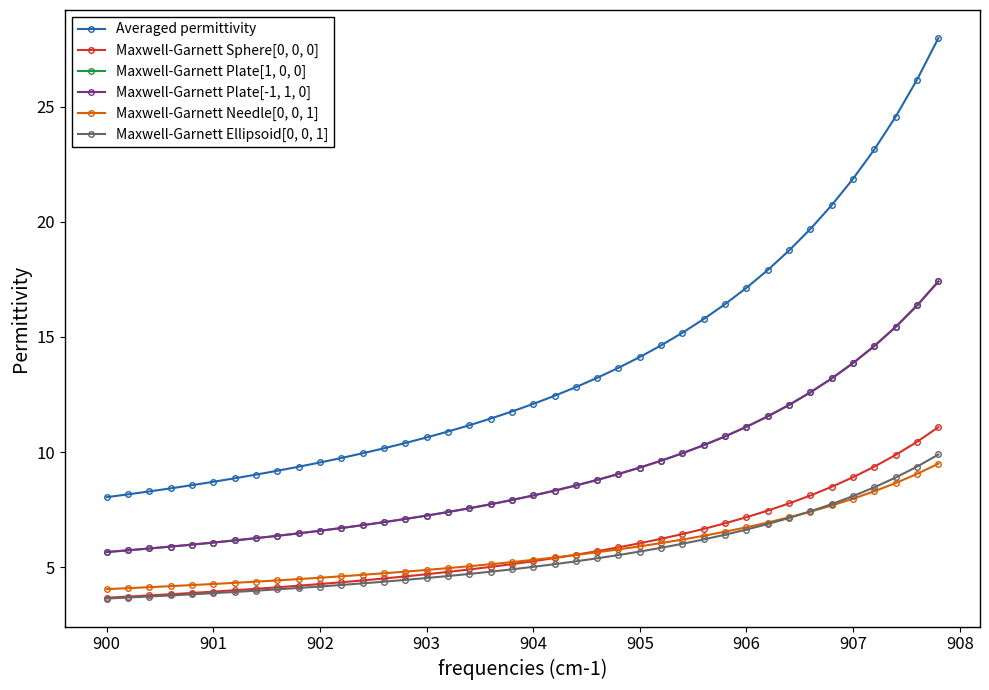

What is the value of the Maxwell-Garnett Plate[-1, 1, 0] point at the 11th from the left?

6.6